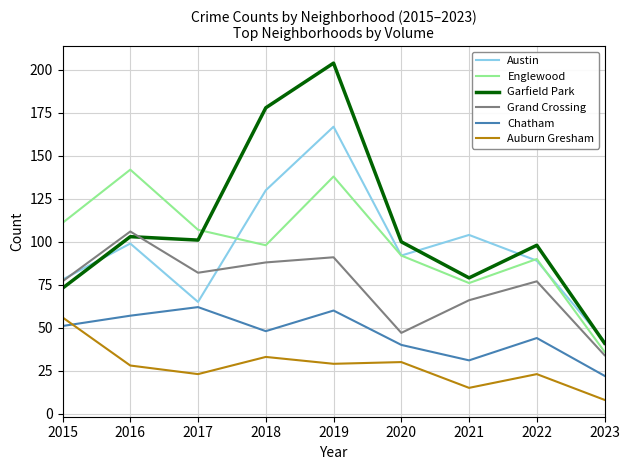

What is the highest value of the Auburn Gresham series?

56